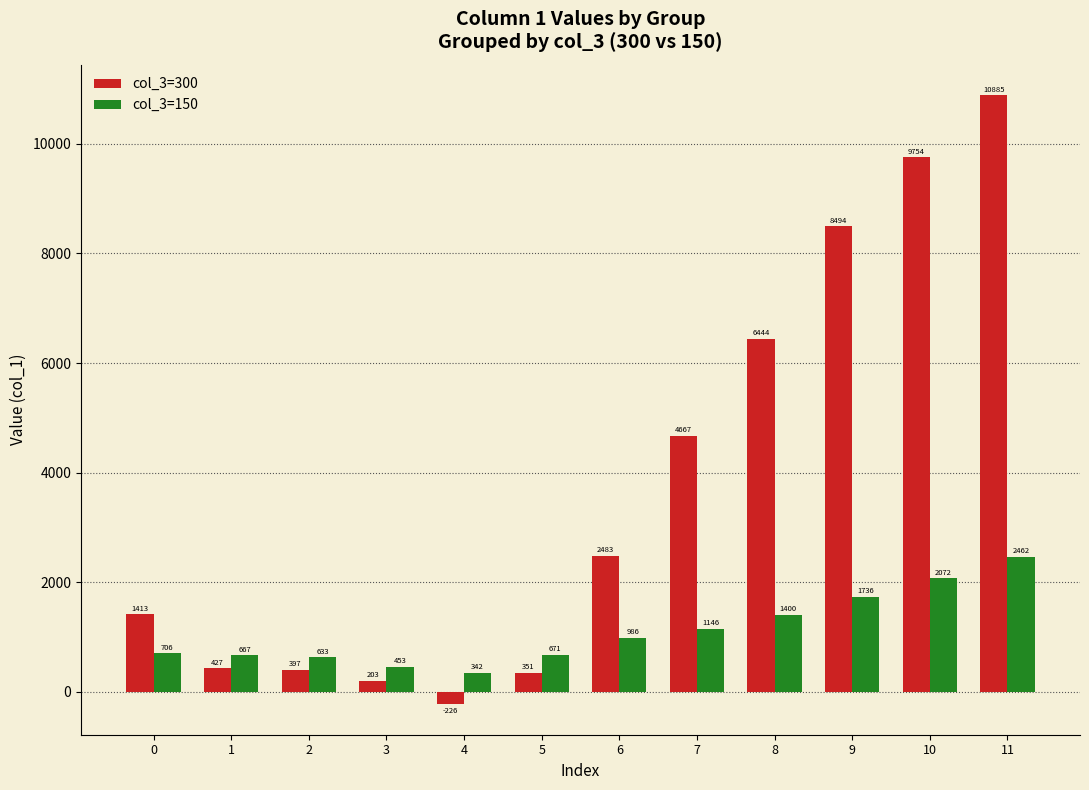

At which category is the sum across all series the highest?

11